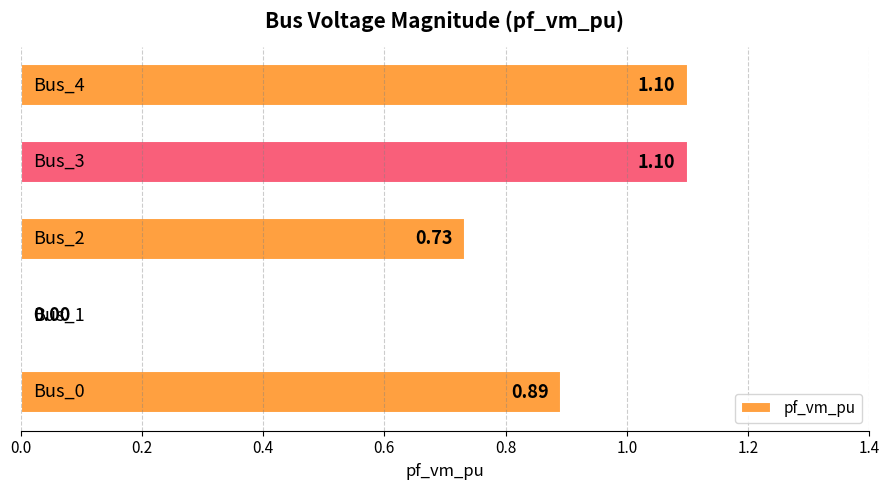

Count the number of values greater than 0.

4